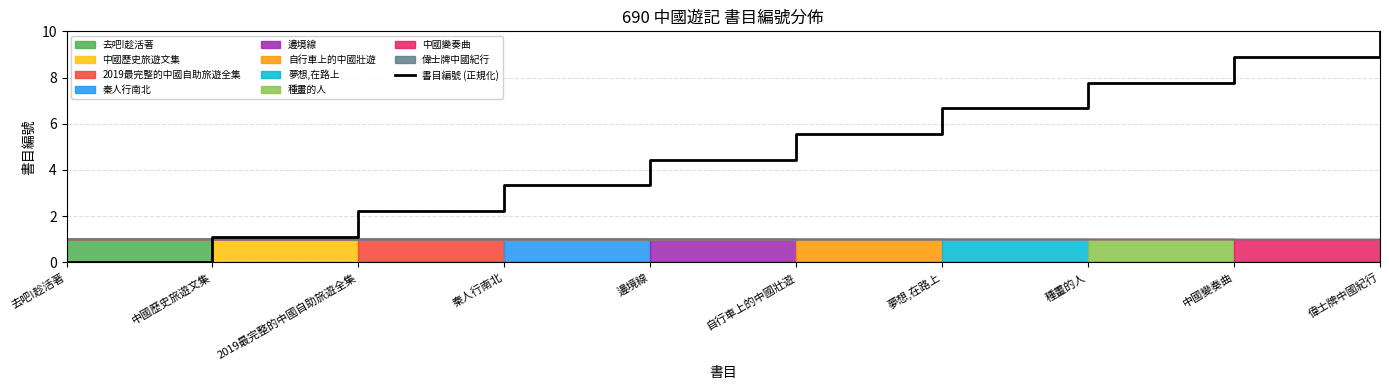

What is the difference between the maximum and minimum values?

10.0